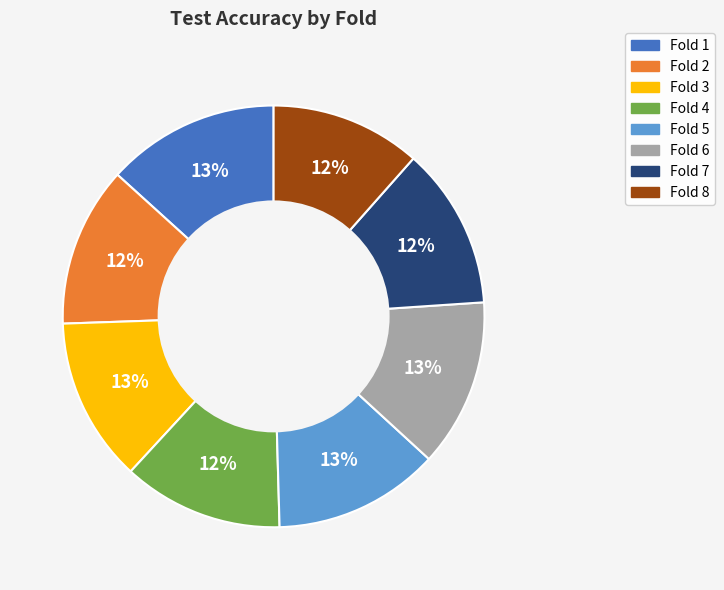

To the nearest percent, what percentage of the pie is Fold 7?

12%